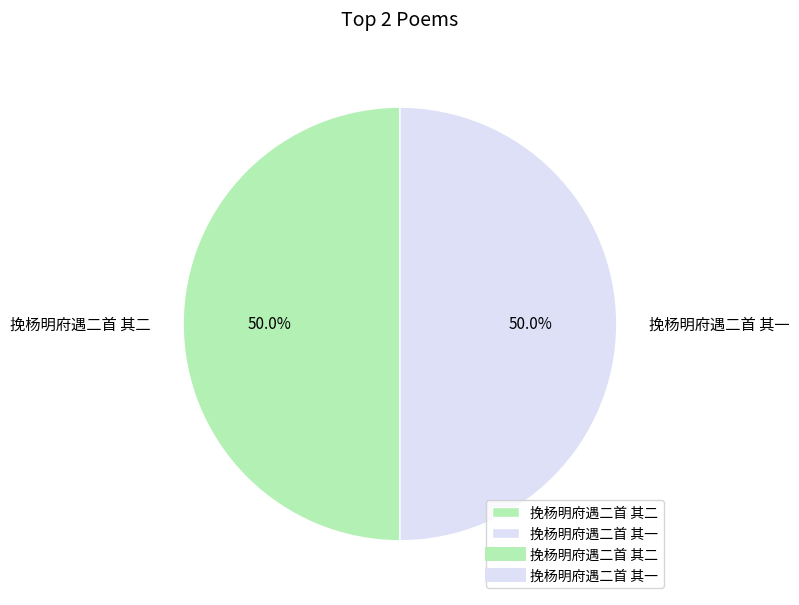

To the nearest percent, what percentage of the pie is 挽杨明府遇二首 其一?

50%